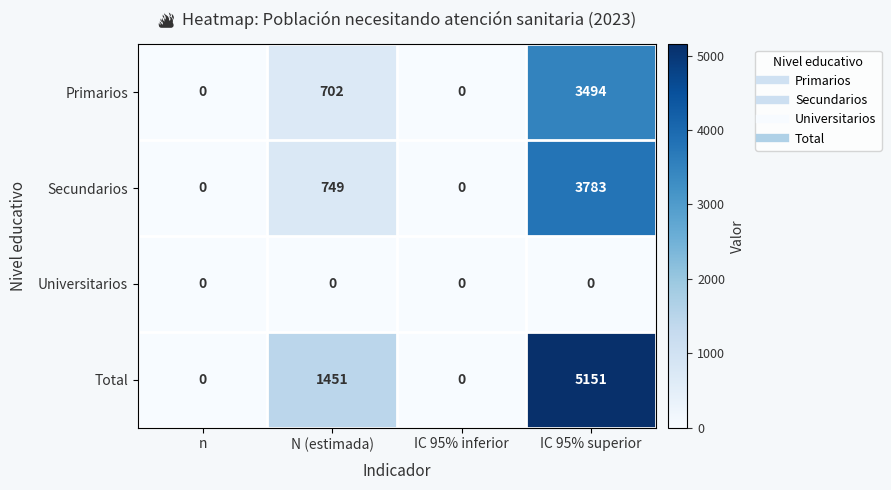

What is the highest value of the Total series?

5151